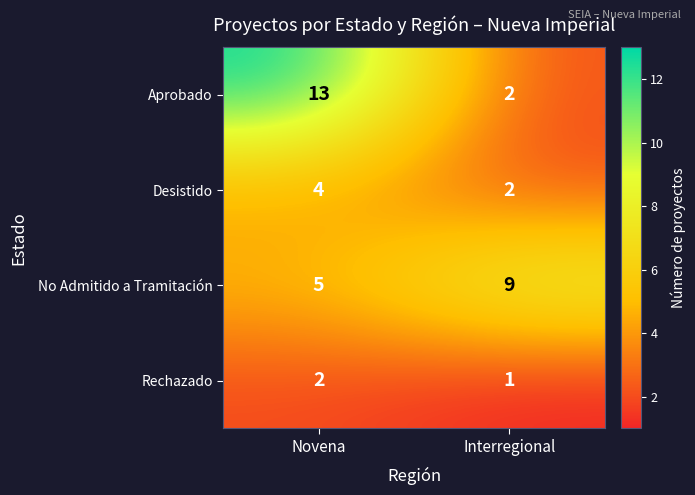

The Desistido series shows 4 at Novena. True or false?

True